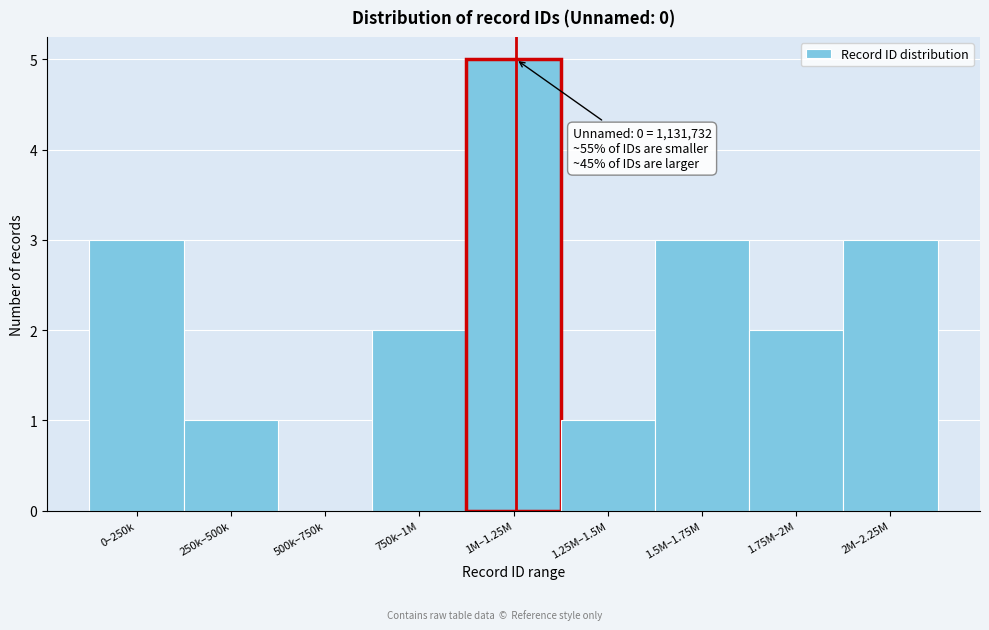

Reading right to left, extract all data points from this chart.

2M–2.25M=3	1.75M–2M=2	1.5M–1.75M=3	1.25M–1.5M=1	1M–1.25M=5	750k–1M=2	500k–750k=0	250k–500k=1	0–250k=3